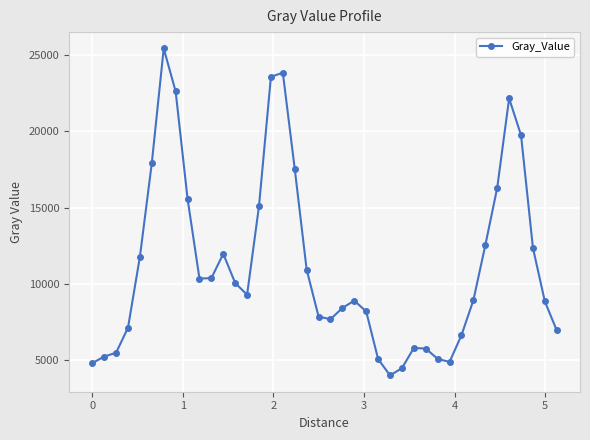

What is the value of the 4th point from the left?

7125.9